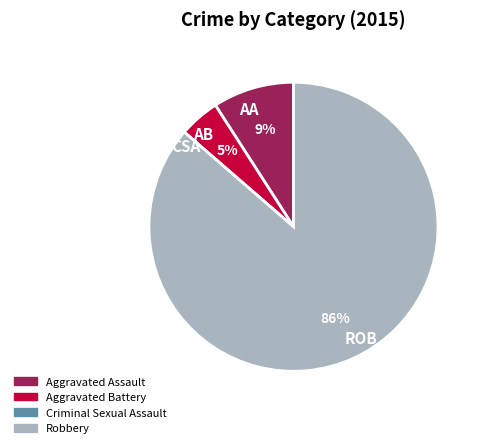

To the nearest percent, what is the average slice percentage?

25%